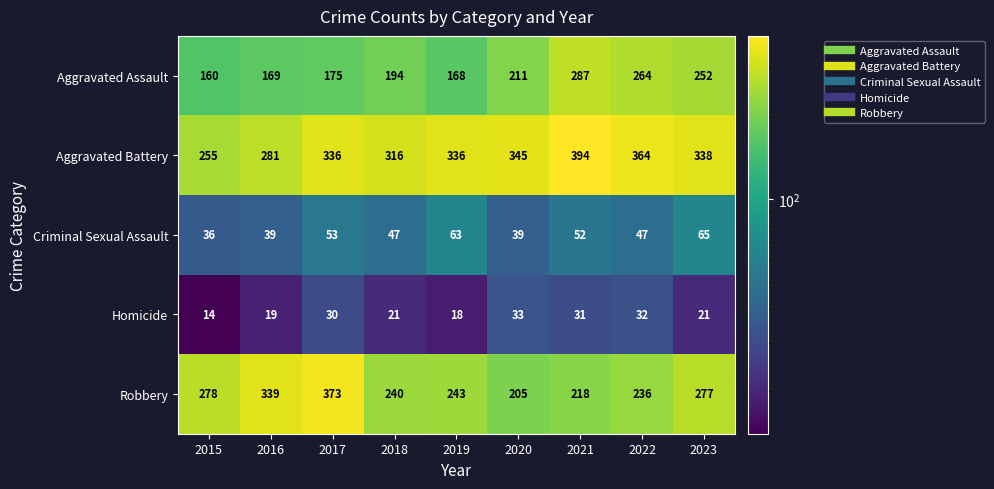

Count the number of data series in this chart.

5